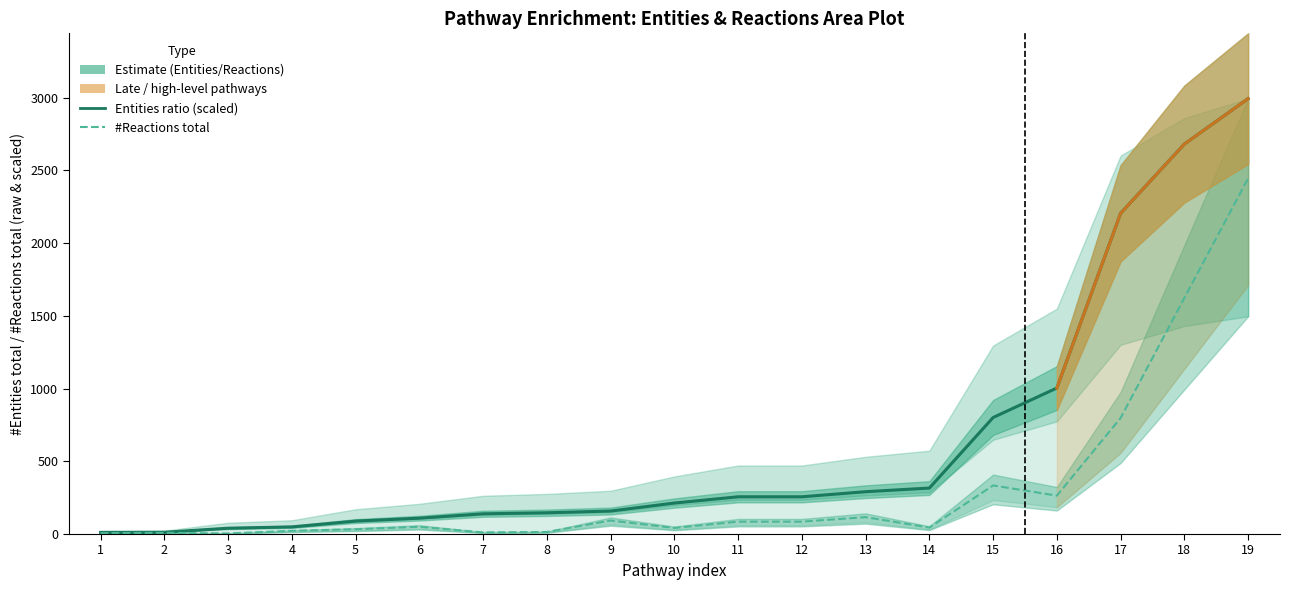

At which label does Entities ratio (scaled) first exceed 212?

10